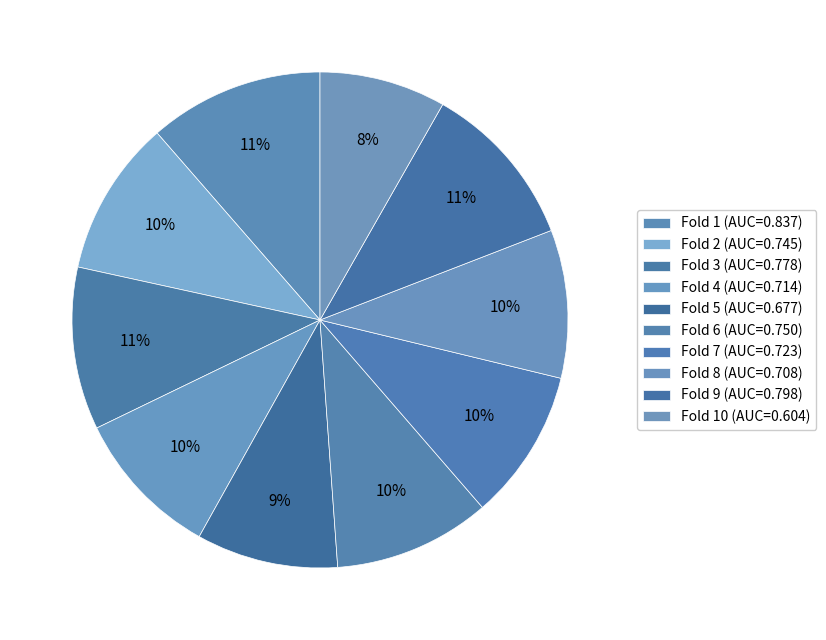

How many slices are in this pie chart?

10